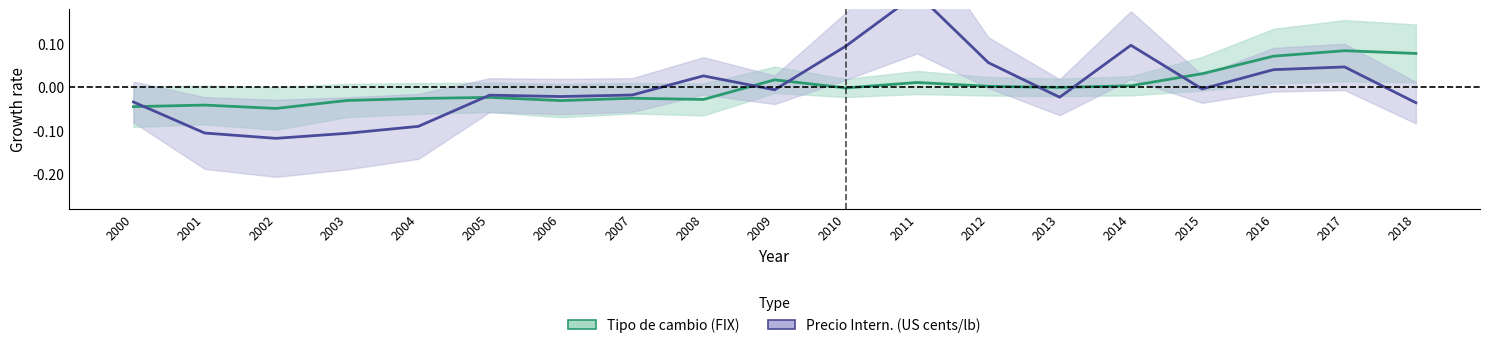

Rank the series by their average value, from lowest to highest.

Precio Intern. (US cents/lb), Tipo de cambio (FIX)